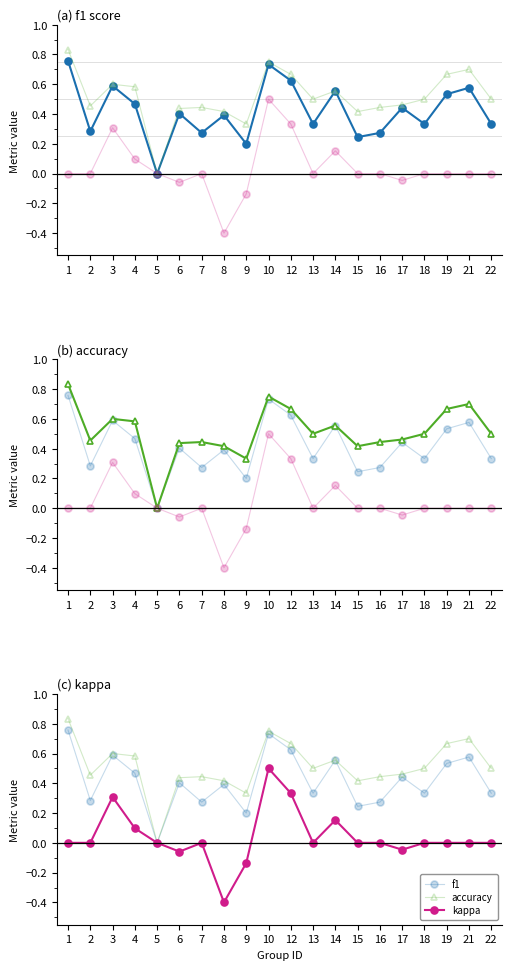

Reading left to right, list all the values displayed in this chart.

f1: 1=0.8	2=0.3	3=0.6	4=0.5	5=0.0	6=0.4	7=0.3	8=0.4	9=0.2	10=0.7	12=0.6	13=0.3	14=0.6	15=0.2	16=0.3	17=0.4	18=0.3	19=0.5	21=0.6	22=0.3
accuracy: 1=0.8	2=0.5	3=0.6	4=0.6	5=0.0	6=0.4	7=0.4	8=0.4	9=0.3	10=0.8	12=0.7	13=0.5	14=0.6	15=0.4	16=0.4	17=0.5	18=0.5	19=0.7	21=0.7	22=0.5
kappa: 1=0.0	2=0.0	3=0.3	4=0.1	5=0.0	6=-0.1	7=0.0	8=-0.4	9=-0.1	10=0.5	12=0.3	13=0.0	14=0.2	15=0.0	16=0.0	17=-0.0	18=0.0	19=0.0	21=0.0	22=0.0